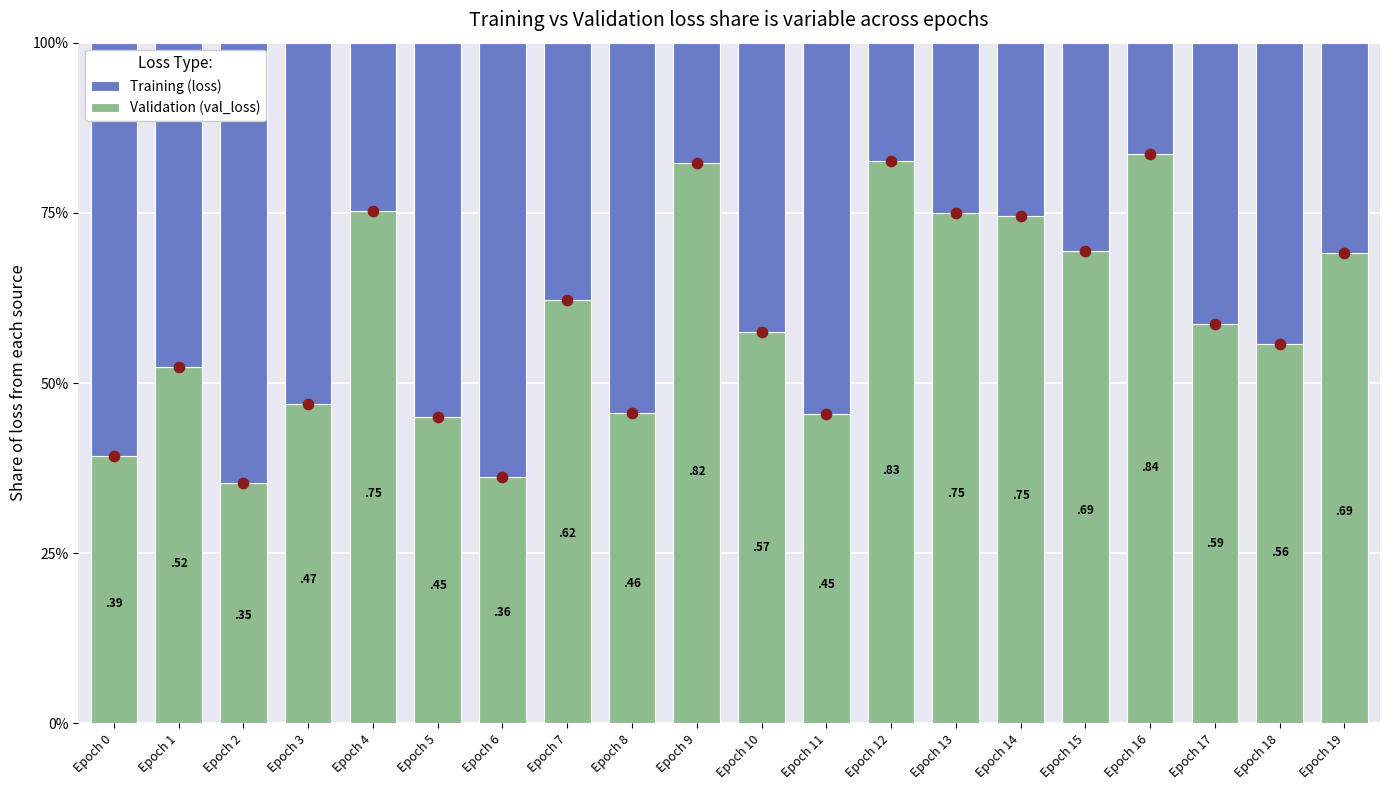

Which series has the largest total across all categories?

val_loss (Validation)